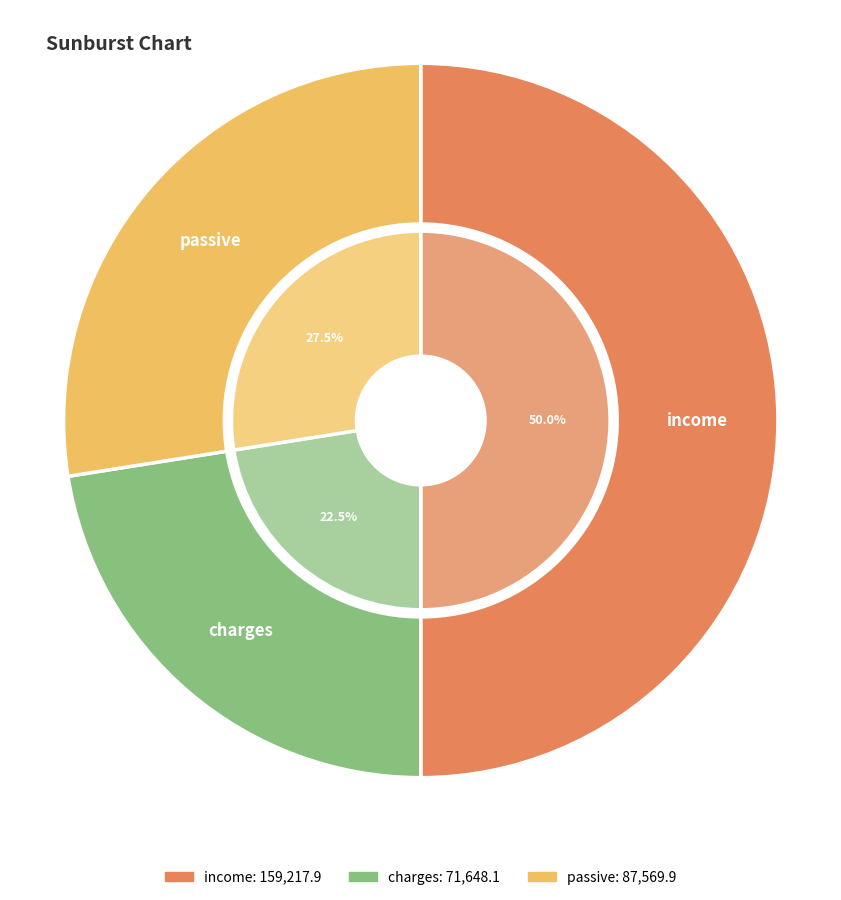

Is charges the majority of the pie?

No